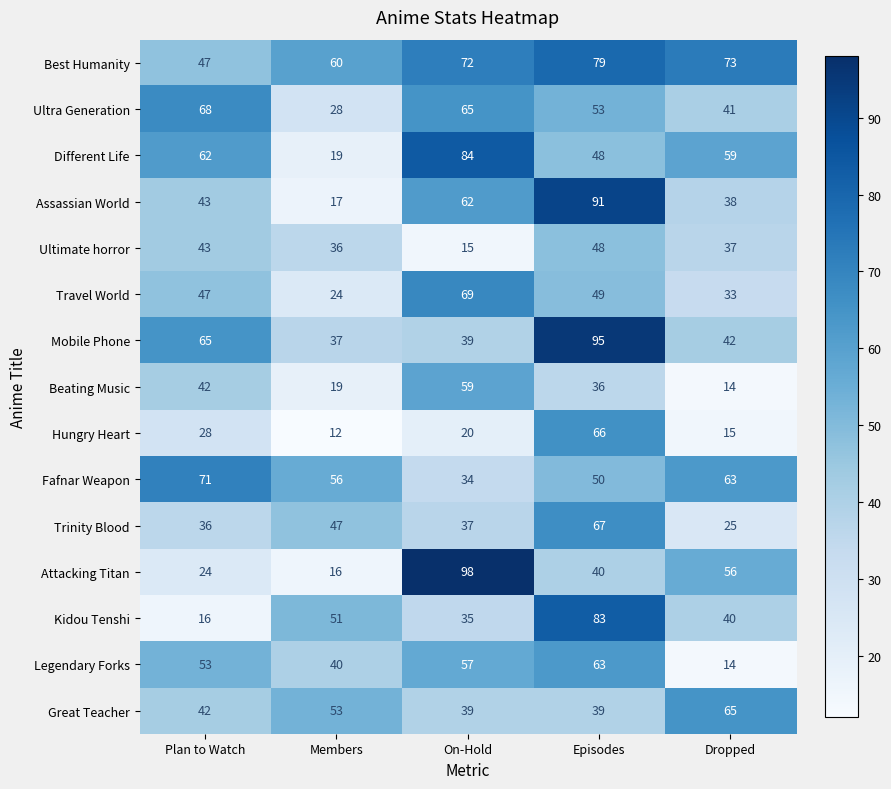

What is the spread (max minus min) of values at Episodes?

59